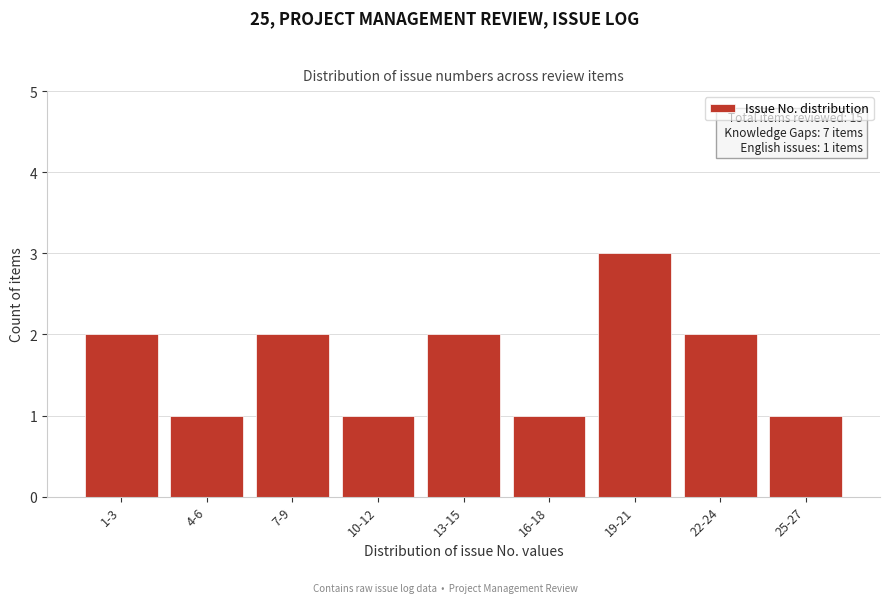

Reading right to left, list all the values displayed in this chart.

1	2	3	1	2	1	2	1	2